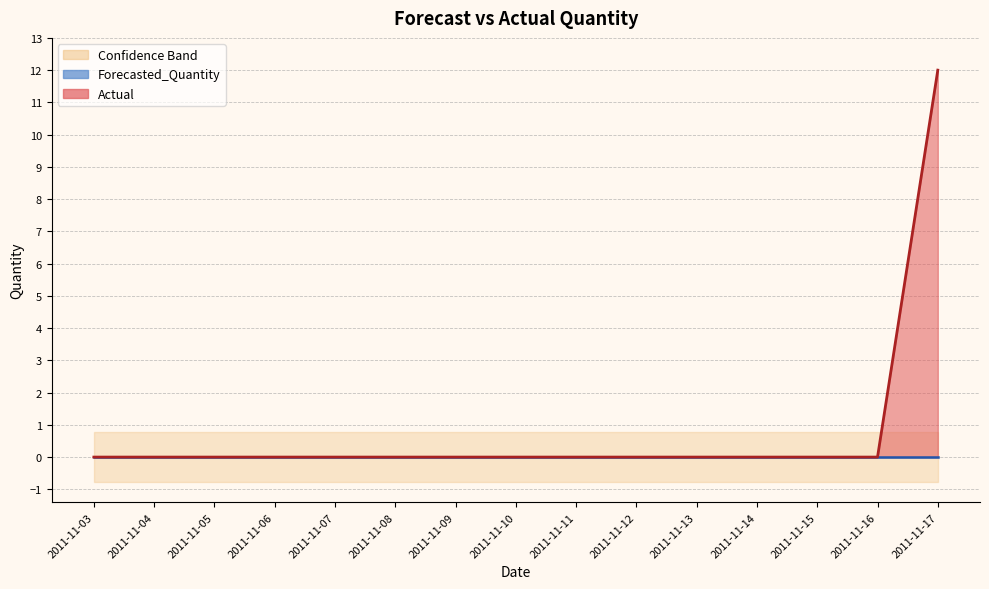

What is the sum of the Upper_Bound values at 2011-11-10 and 2011-11-06?

1.5